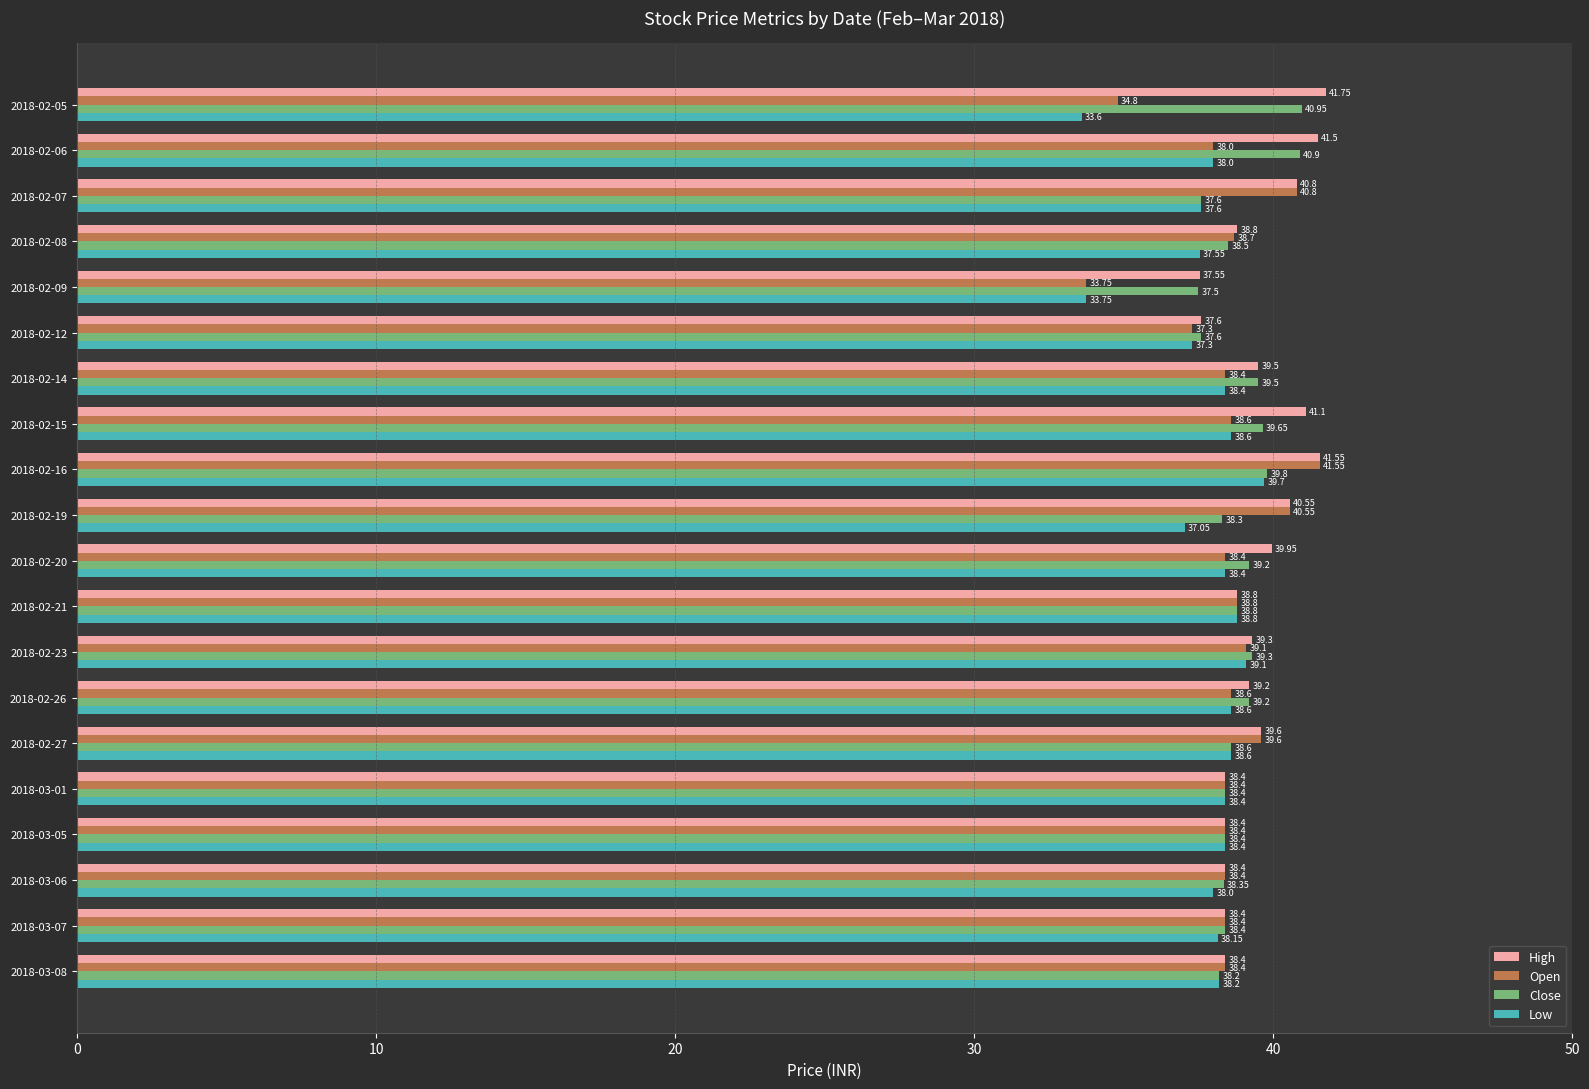

List the series in order of their overall mean, highest first.

High, Close, Open, Low